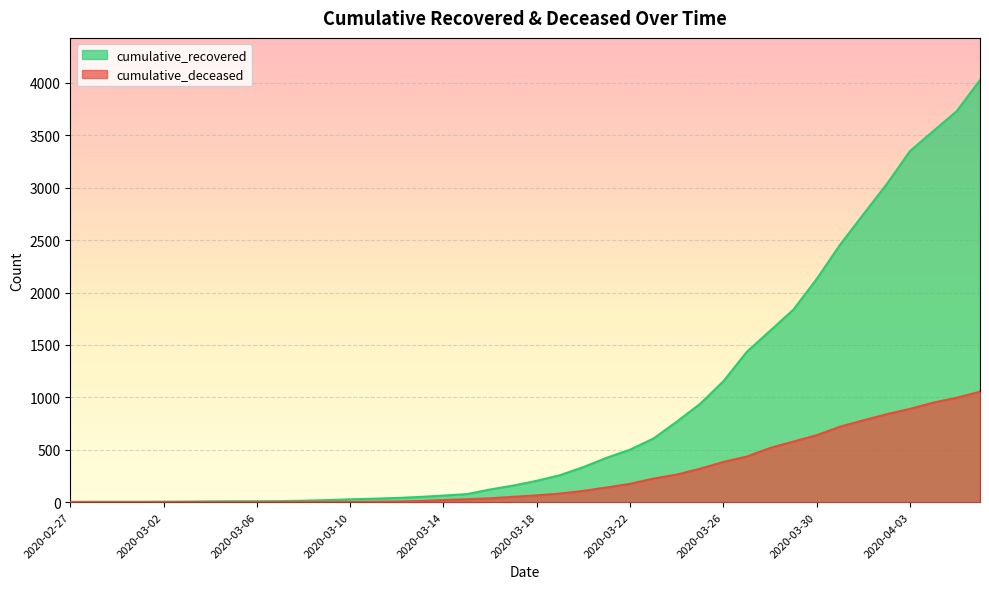

Rank the series by their maximum value, from highest to lowest.

cumulative_recovered, cumulative_deceased